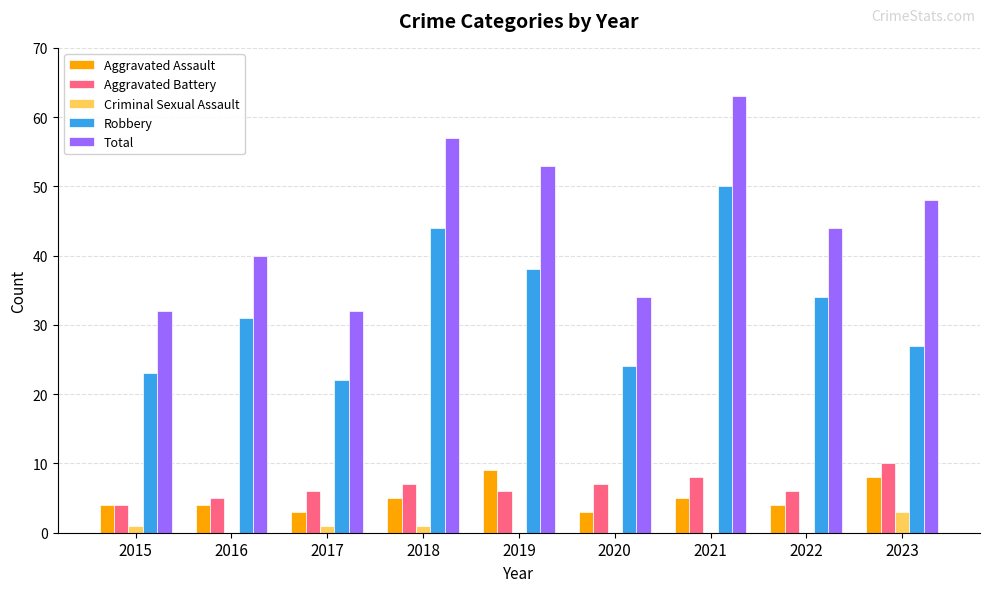

Which series has the largest total across all categories?

Total